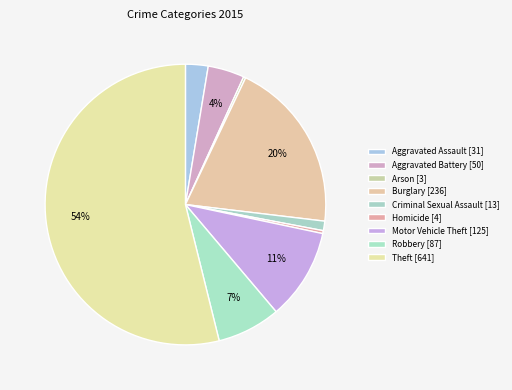

Combined, do Motor Vehicle Theft and Aggravated Assault account for over 50%?

No